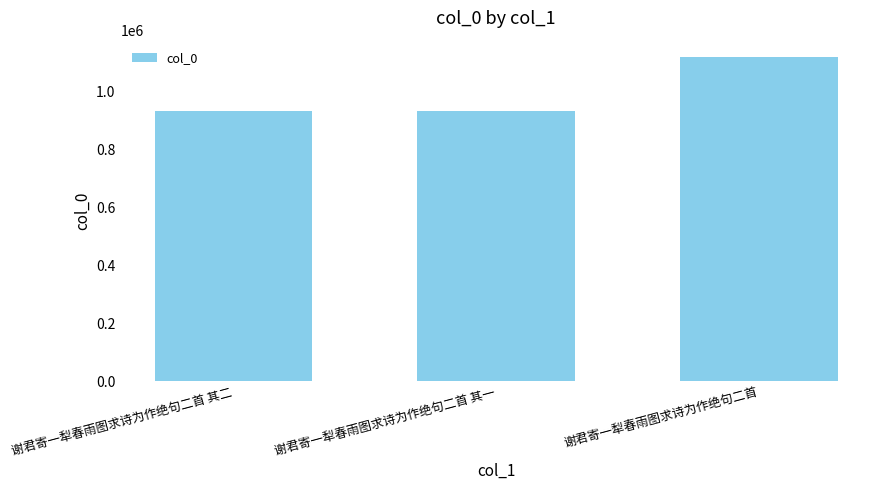

Which has a higher value, 谢君寄一犁春雨图求诗为作绝句二首 or 谢君寄一犁春雨图求诗为作绝句二首 其一?

谢君寄一犁春雨图求诗为作绝句二首